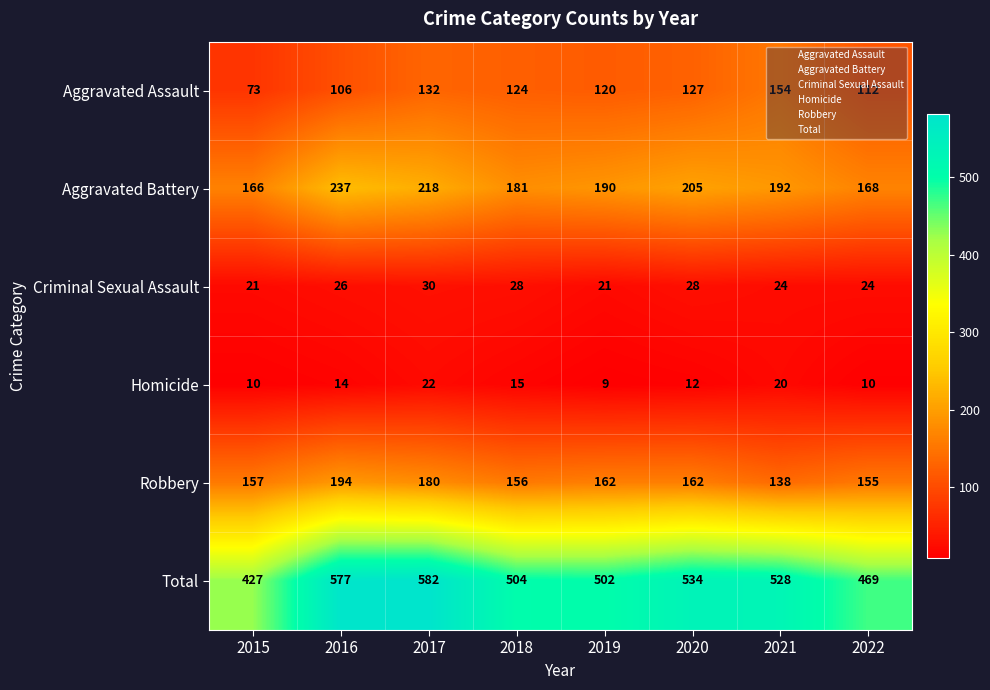

What is the total value across all series at 2021?

1056